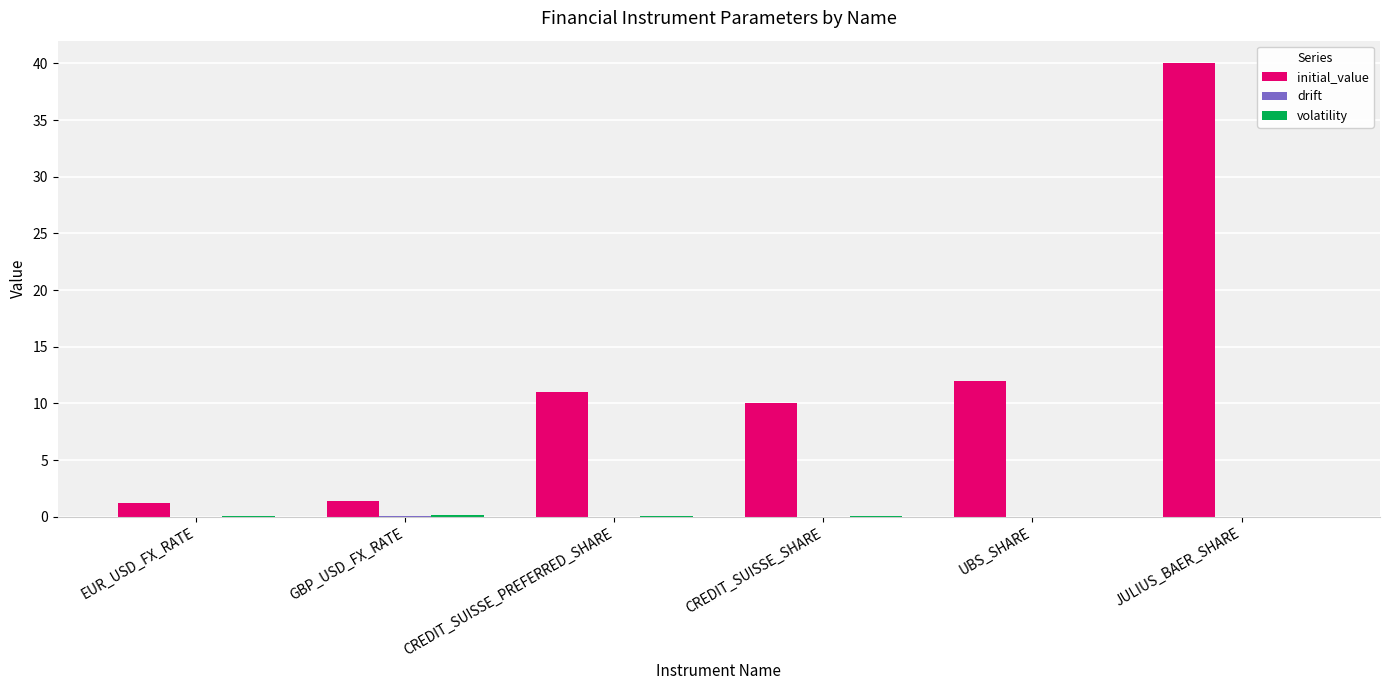

The value of initial_value at GBP_USD_FX_RATE is 1.4. True or false?

True